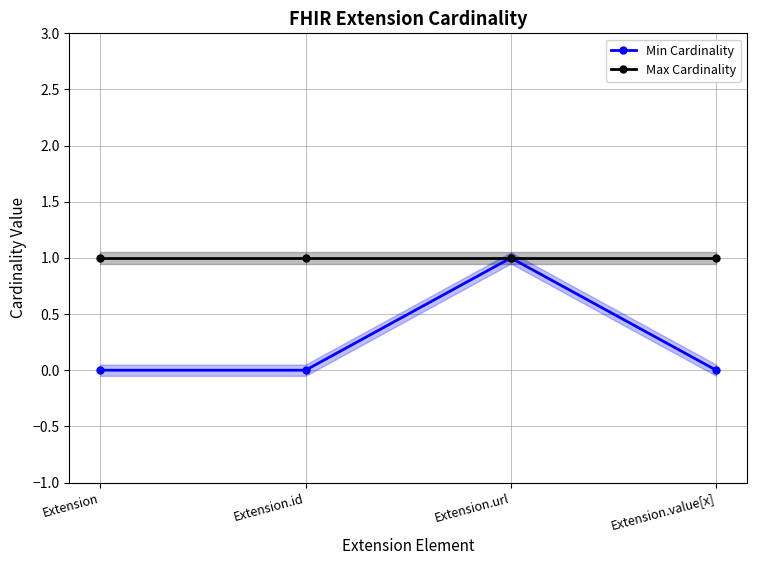

At which label does Min Cardinality reach its minimum?

Extension